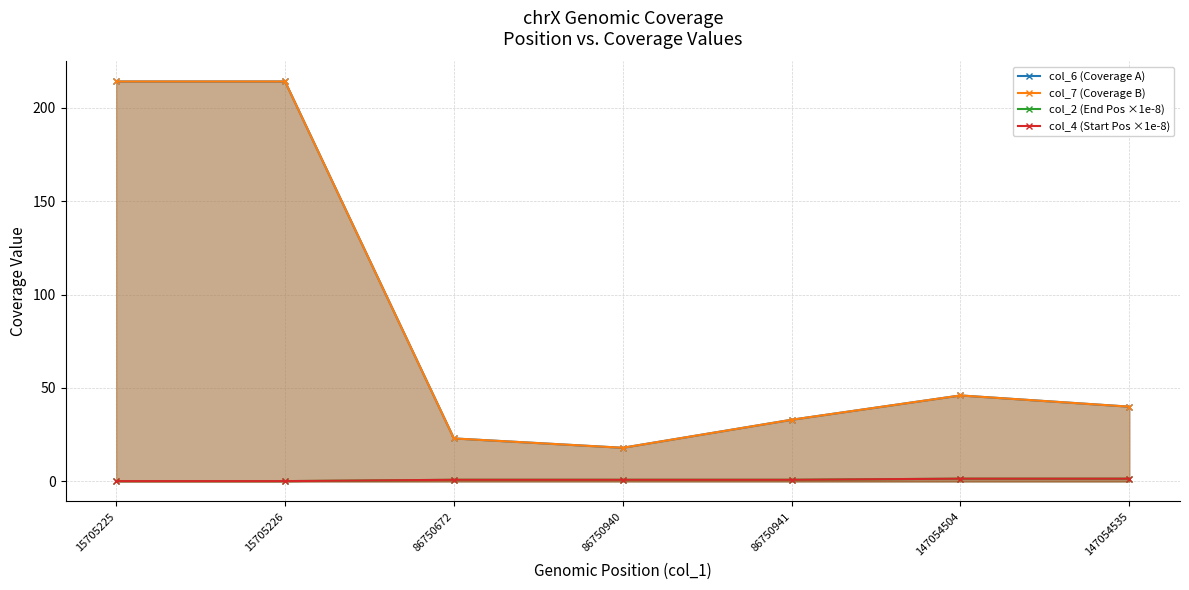

Which series changed the most between 15705226 and 86750940?

col_6 (Coverage A)